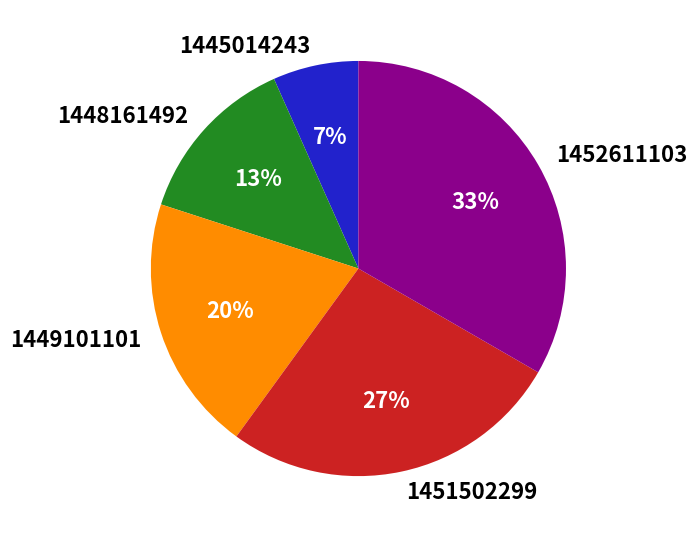

Approximately how many times larger is the value at 1451502299 compared to 1452611103?

0.8